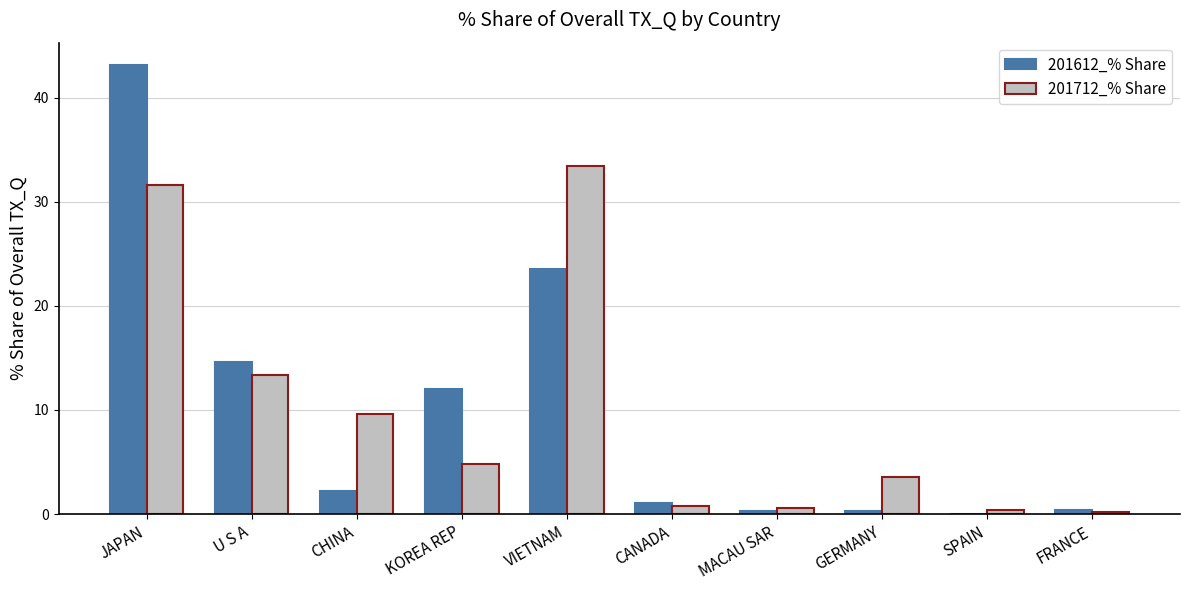

What is the sum of the 201612_% Share values at KOREA REP and U S A?

26.6